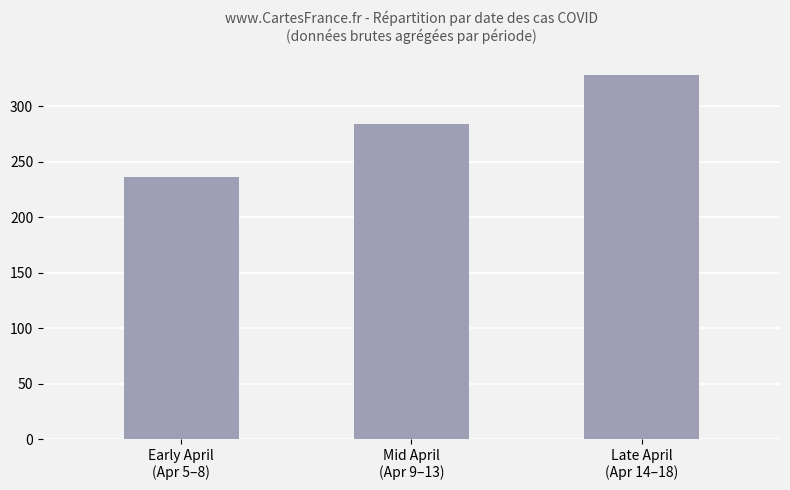

Does the chart contain stacked bars?

No